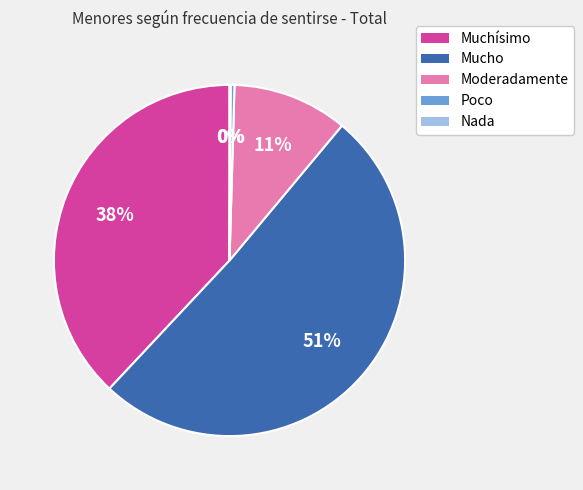

Combined, do Poco and Moderadamente account for over 50%?

No